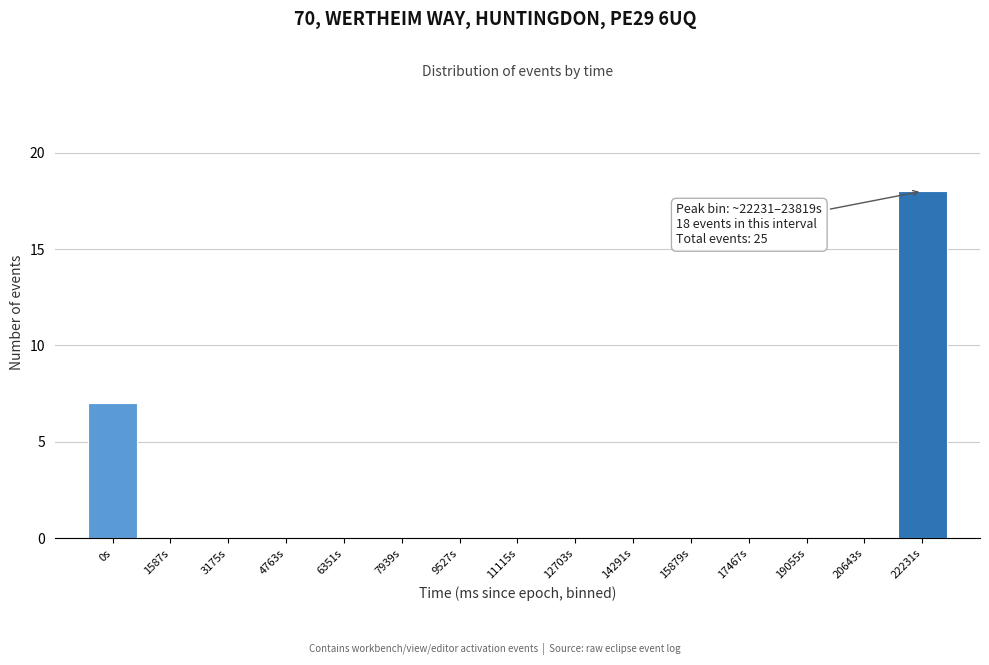

Reading right to left, extract all data points from this chart.

22231s=18	20643s=0	19055s=0	17467s=0	15879s=0	14291s=0	12703s=0	11115s=0	9527s=0	7939s=0	6351s=0	4763s=0	3175s=0	1587s=0	0s=7